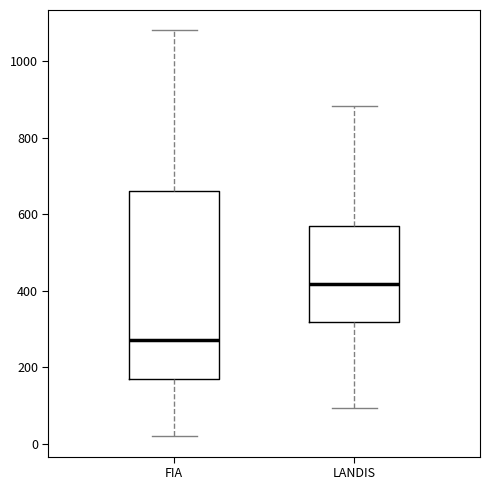

Which box is the tallest, from its lower edge to its upper edge?

FIA